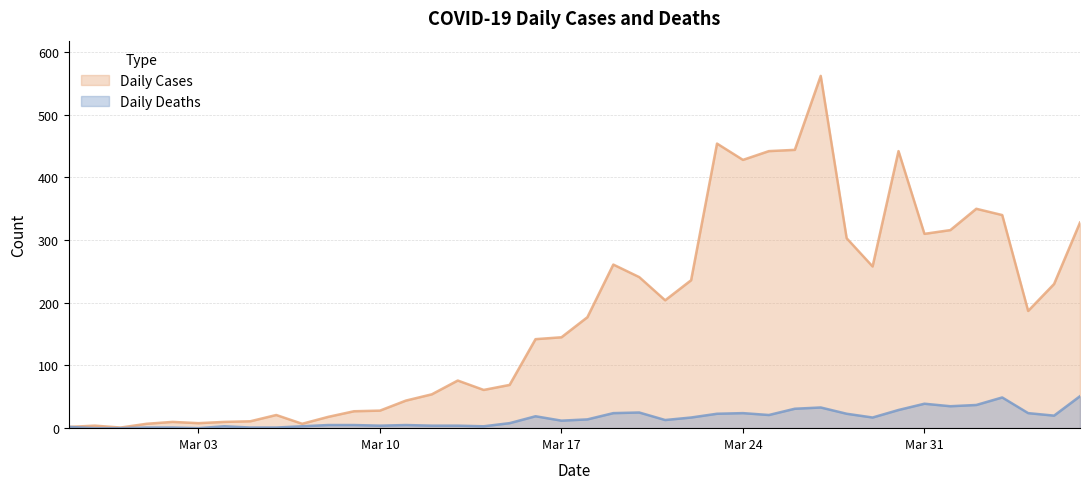

What is the maximum value shown in the chart?

562